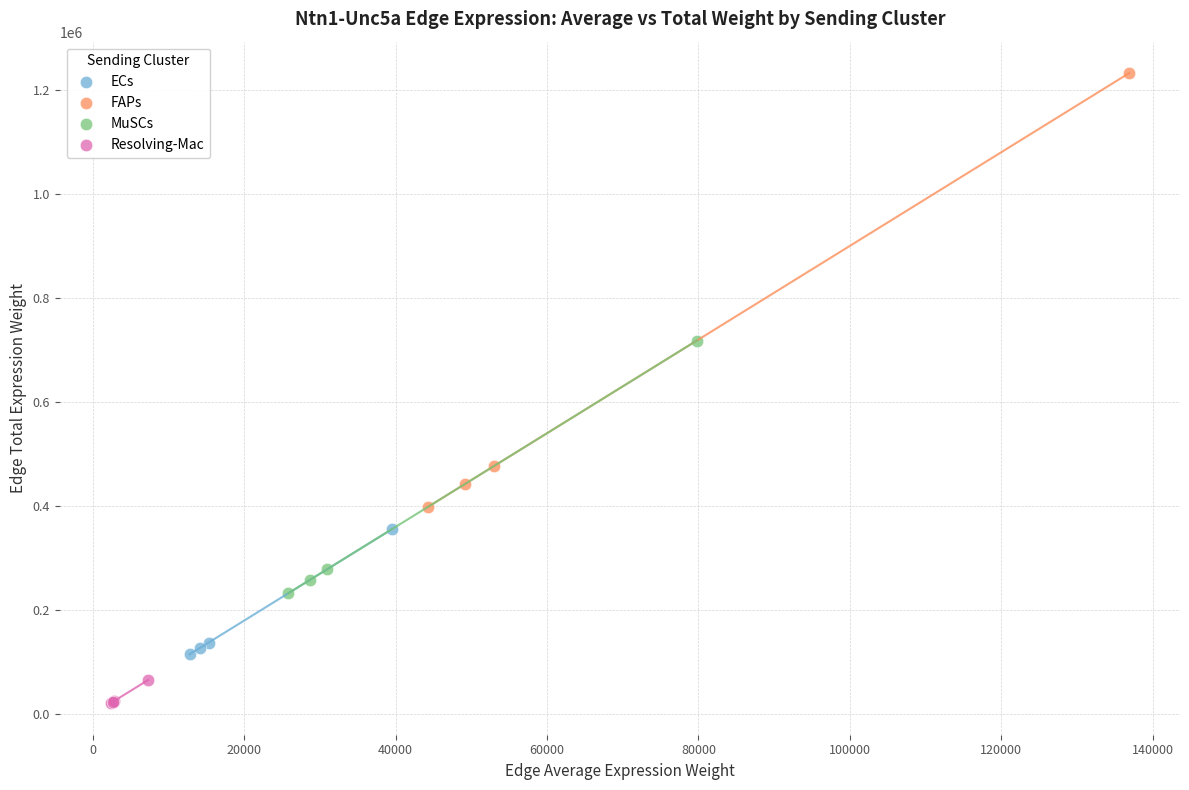

Which series contains the lowest Y value?

Resolving-Mac